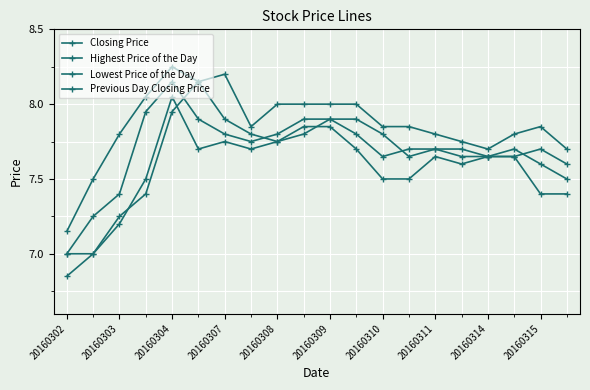

How many data points in Closing Price are above 7?

19